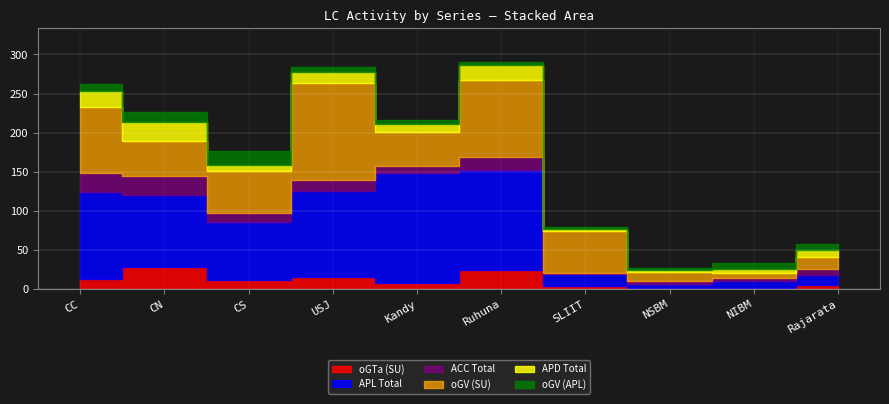

How many lines are shown in the chart?

6